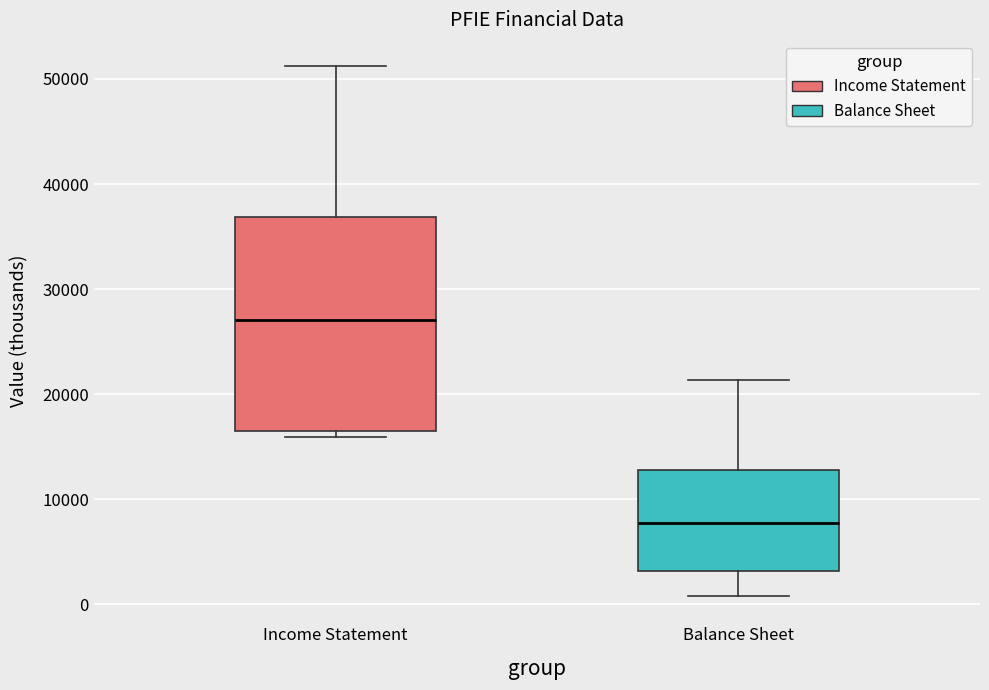

Where is the lower edge of the box for Balance Sheet on the y-axis? The values are not printed on the chart, so give them approximately, as read against the axis.

3000